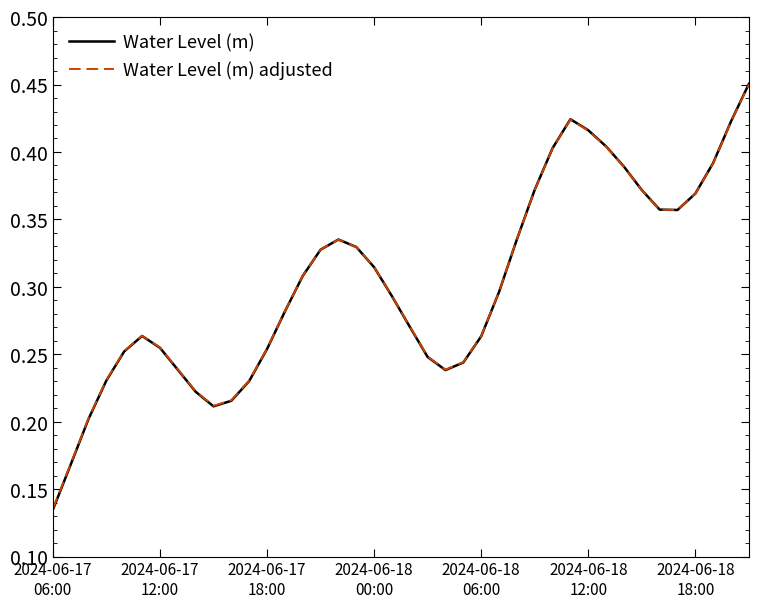

Which series ends up on top after the final intersection of Water Level (m) and Water Level (m) adjusted?

Water Level (m)